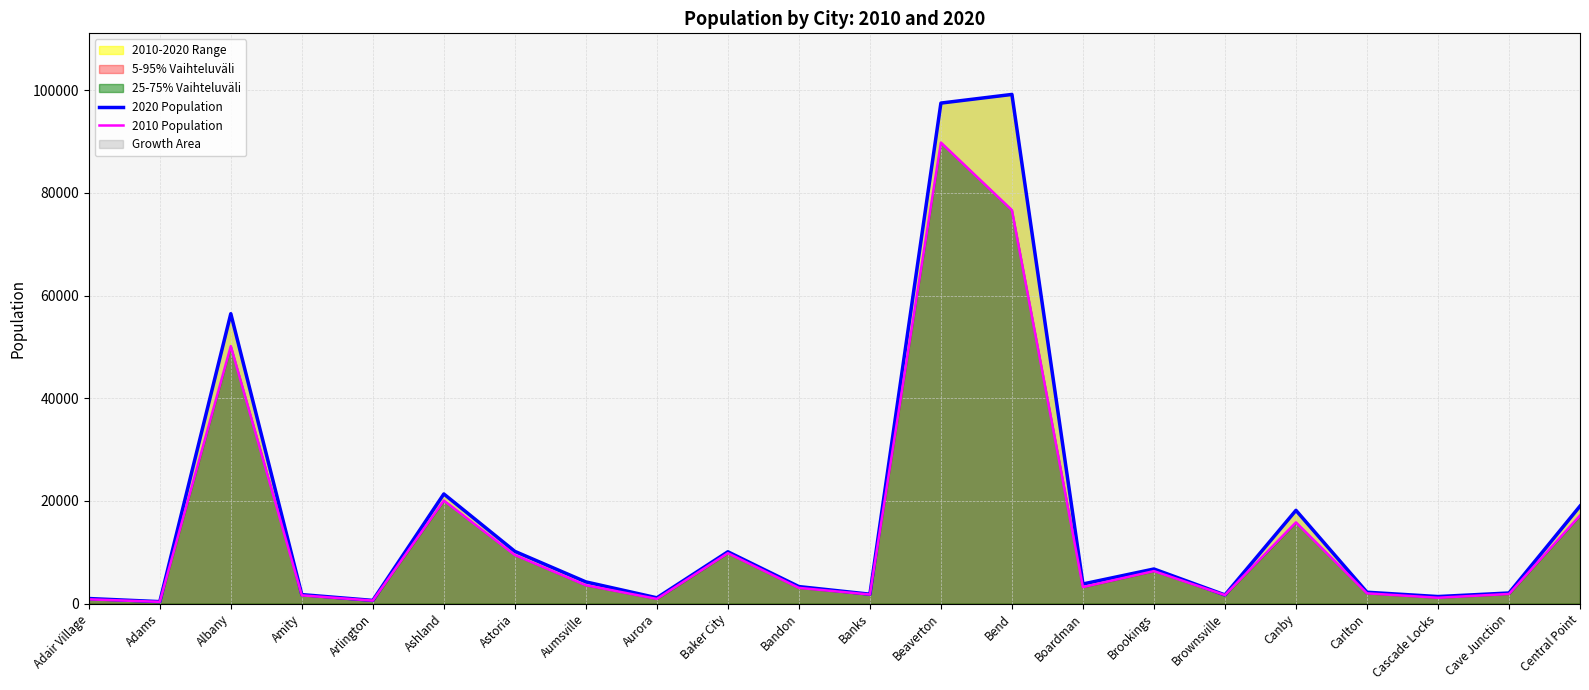

Reading left to right, what are all the values shown in this chart?

2020 Population: Adair Village=994	Adams=389	Albany=56472	Amity=1757	Arlington=628	Ashland=21360	Astoria=10181	Aumsville=4234	Aurora=1133	Baker City=10099	Bandon=3321	Banks=1837	Beaverton=97494	Bend=99178	Boardman=3828	Brookings=6744	Brownsville=1694	Canby=18171	Carlton=2220	Cascade Locks=1379	Cave Junction=2071	Central Point=18997
2010 Population: Adair Village=840	Adams=350	Albany=50158	Amity=1614	Arlington=586	Ashland=20078	Astoria=9477	Aumsville=3584	Aurora=918	Baker City=9828	Bandon=3066	Banks=1777	Beaverton=89803	Bend=76639	Boardman=3220	Brookings=6336	Brownsville=1668	Canby=15829	Carlton=2007	Cascade Locks=1144	Cave Junction=1883	Central Point=17169